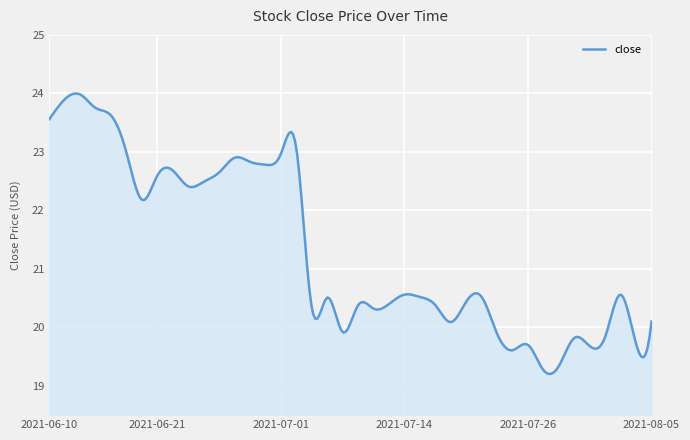

What is the greatest value displayed?

24.0